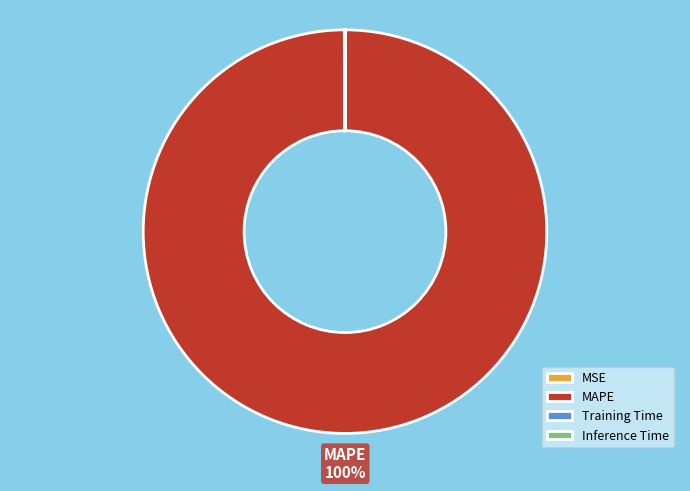

To the nearest percent, what portion does MAPE represent?

100%